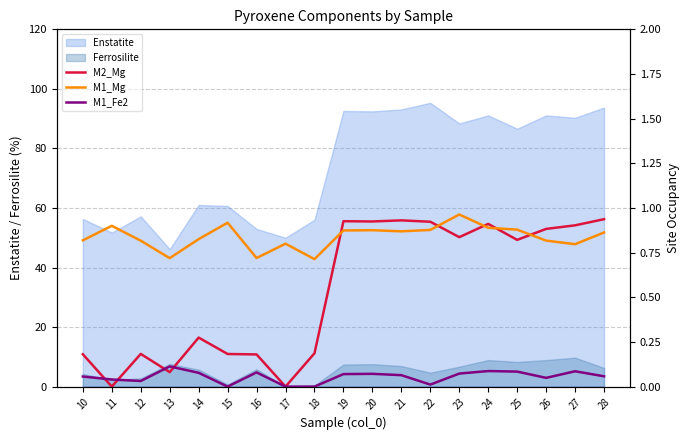

True or false: M2_Mg has a value of 0.2 at 10.

True